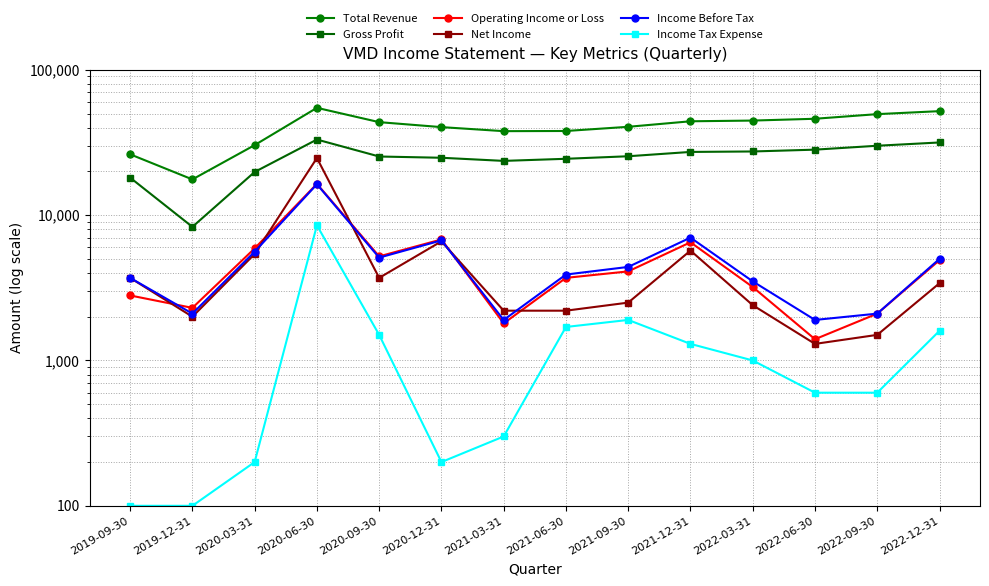

Between 2019-12-31 and 2021-12-31, which series saw the biggest shift?

Total Revenue